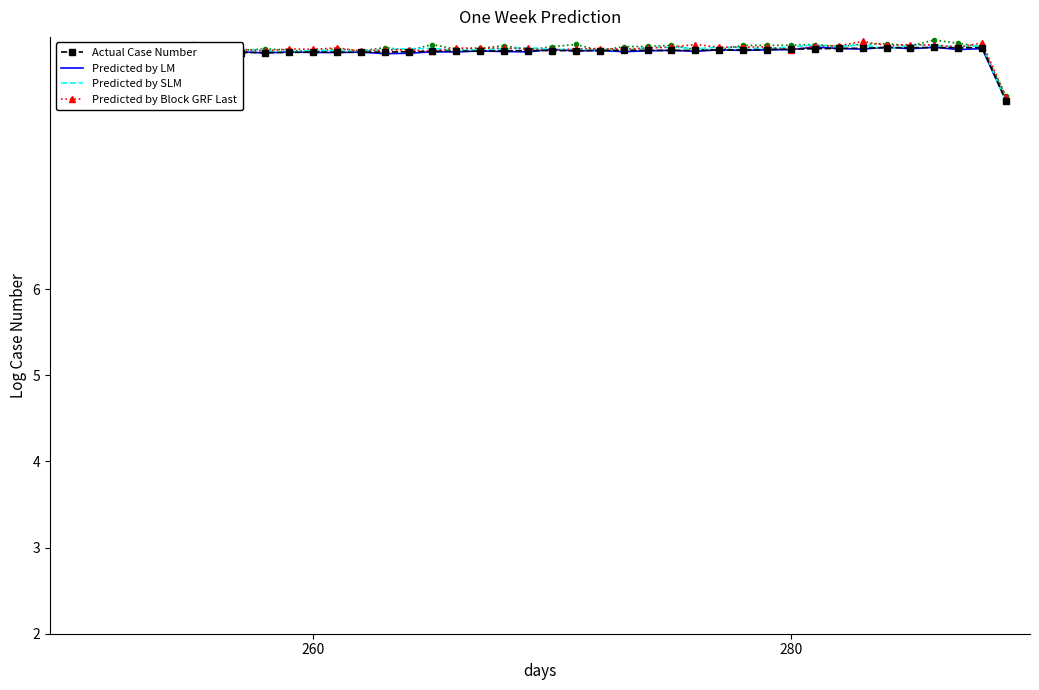

What is the minimum value for Predicted by Block GRF Last?

8.2